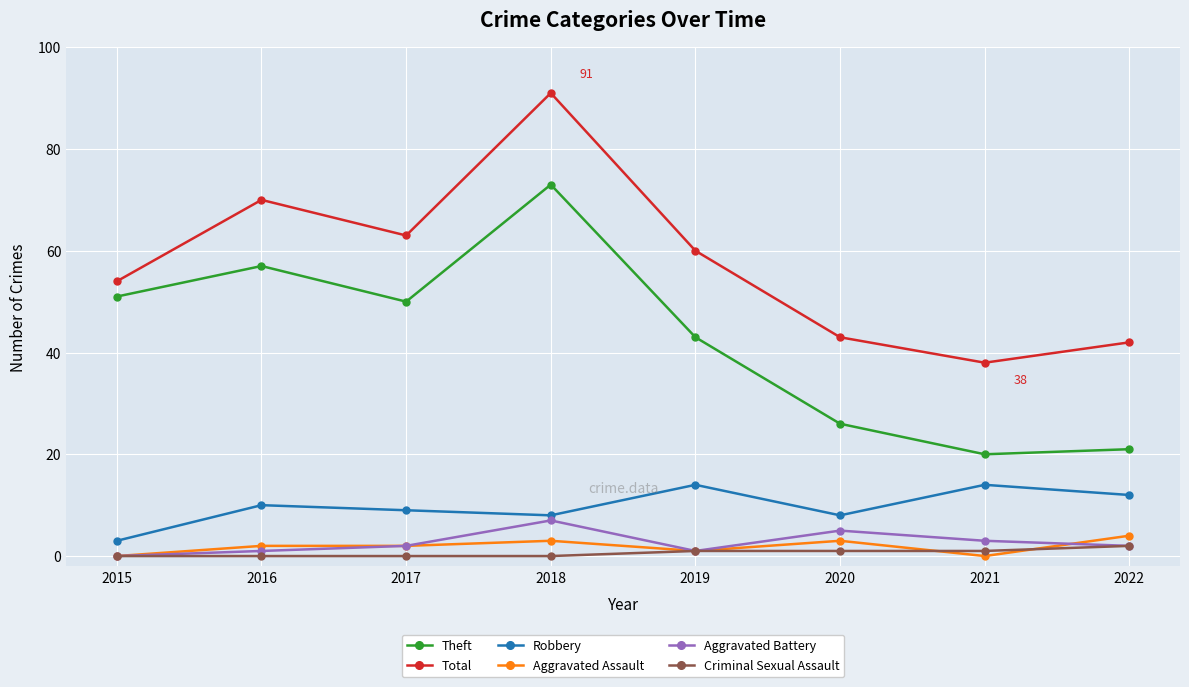

True or false: Robbery and Theft cross at least once.

False